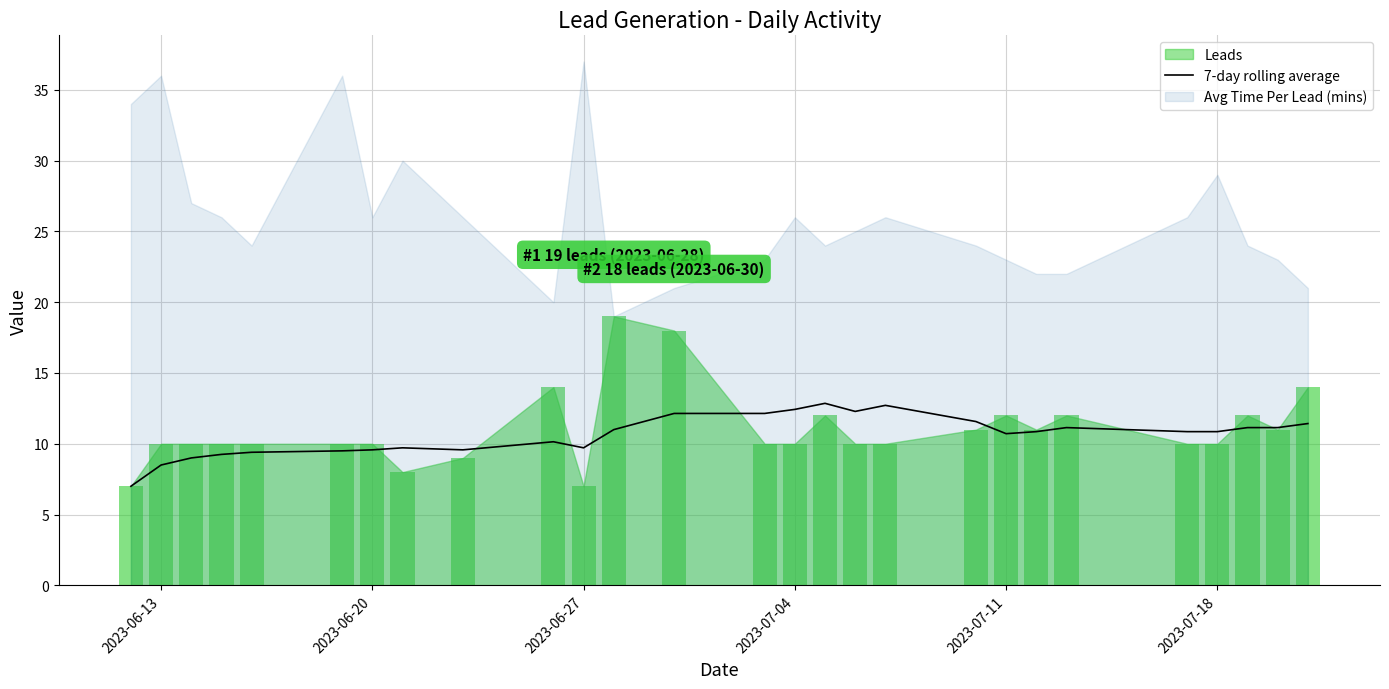

The value of 7-day rolling average at 2023-06-13 is 8.5. True or false?

True